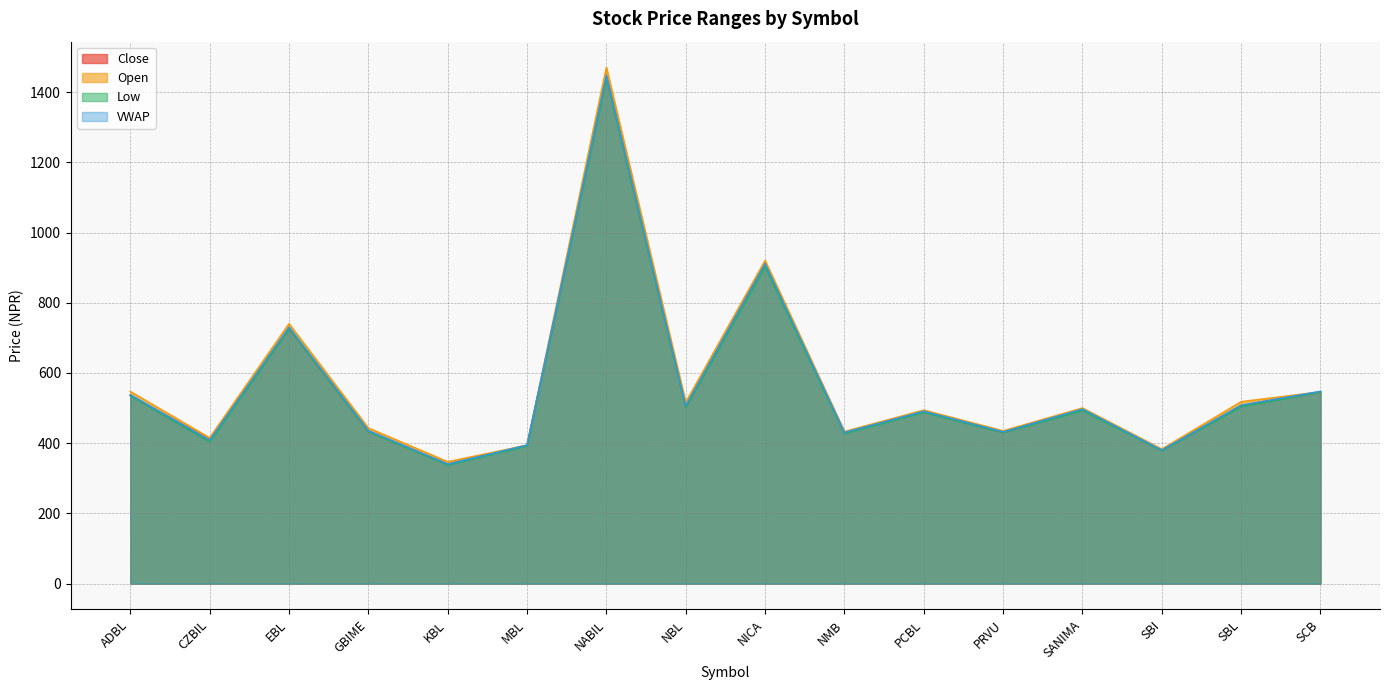

What is the value of the Open point at the 4th from the left?

443.0